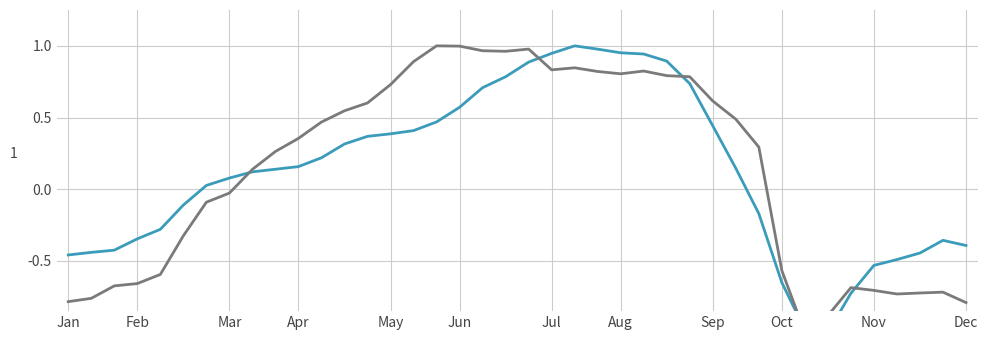

Reading left to right, list all the values displayed in this chart.

y: -0.5	-0.4	-0.4	-0.3	-0.3	-0.1	0.0	0.1	0.1	0.1	0.2	0.2	0.3	0.4	0.4	0.4	0.5	0.6	0.7	0.8	0.9	0.9	1.0	1.0	1.0	0.9	0.9	0.7	0.4	0.1	-0.2	-0.7	-1.0	-1.0	-0.7	-0.5	-0.5	-0.4	-0.4	-0.4
z: -0.8	-0.8	-0.7	-0.7	-0.6	-0.3	-0.1	-0.0	0.1	0.3	0.4	0.5	0.5	0.6	0.7	0.9	1.0	1.0	1.0	1.0	1.0	0.8	0.8	0.8	0.8	0.8	0.8	0.8	0.6	0.5	0.3	-0.6	-1.0	-0.9	-0.7	-0.7	-0.7	-0.7	-0.7	-0.8